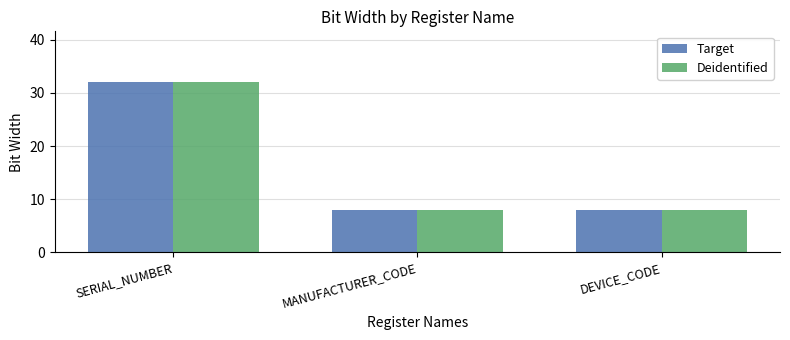

How many distinct data groups are displayed?

2